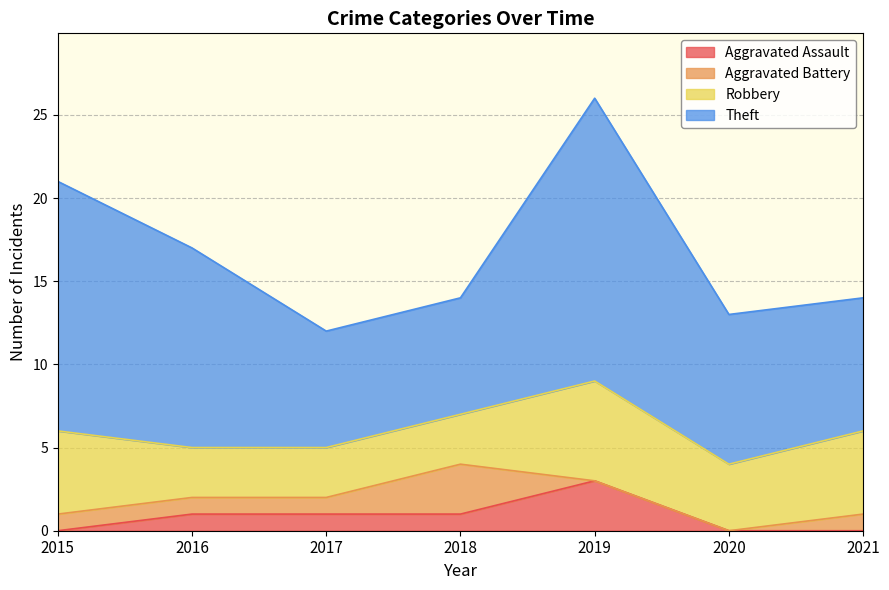

How many categories are shown in the chart?

7